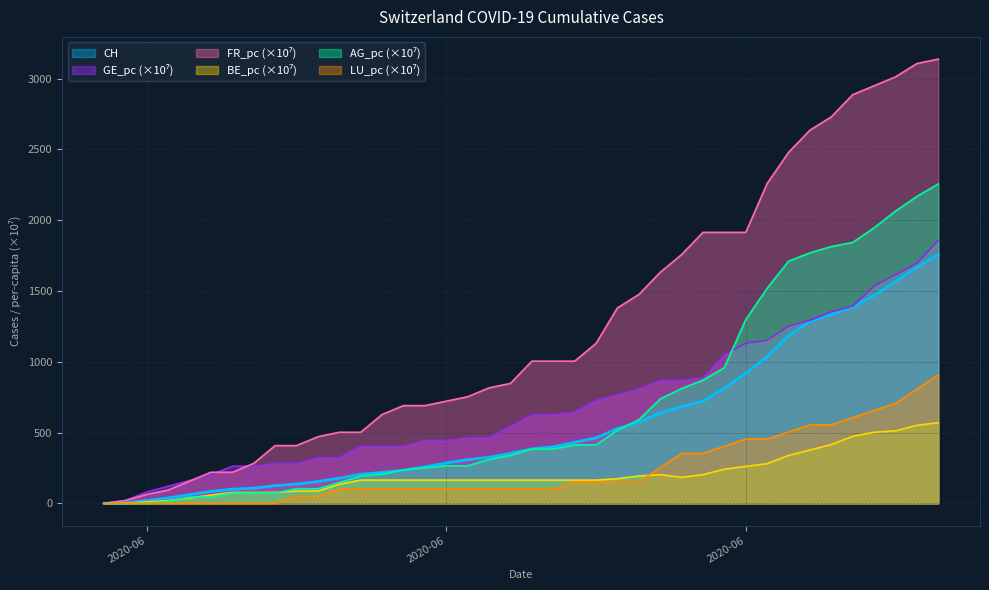

Does the chart display data point markers on the line(s)?

No